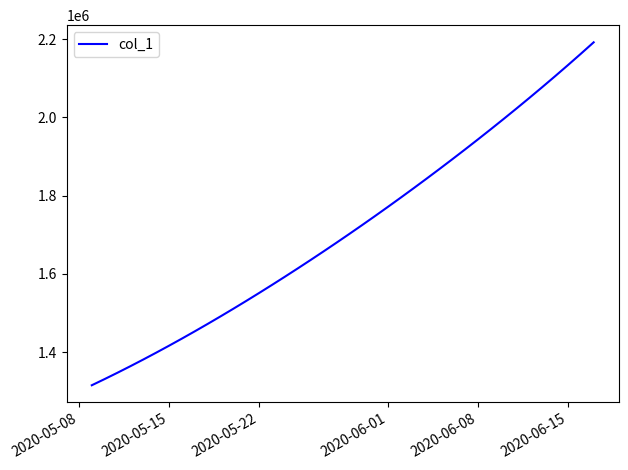

What is the maximum value shown in the chart?

2192291.2